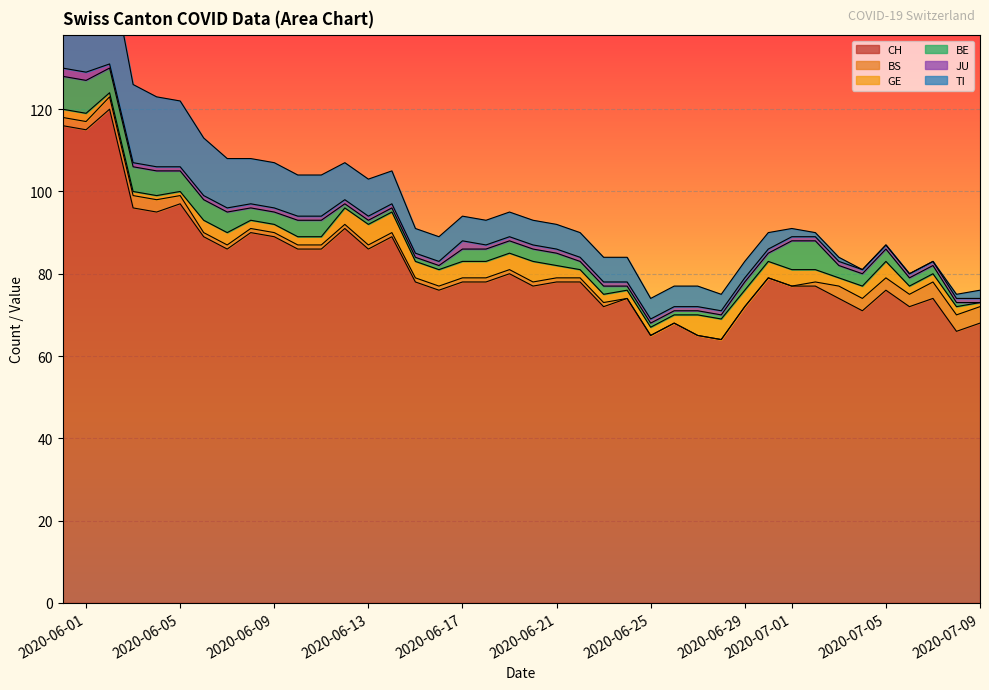

True or false: TI and JU intersect in this chart.

False